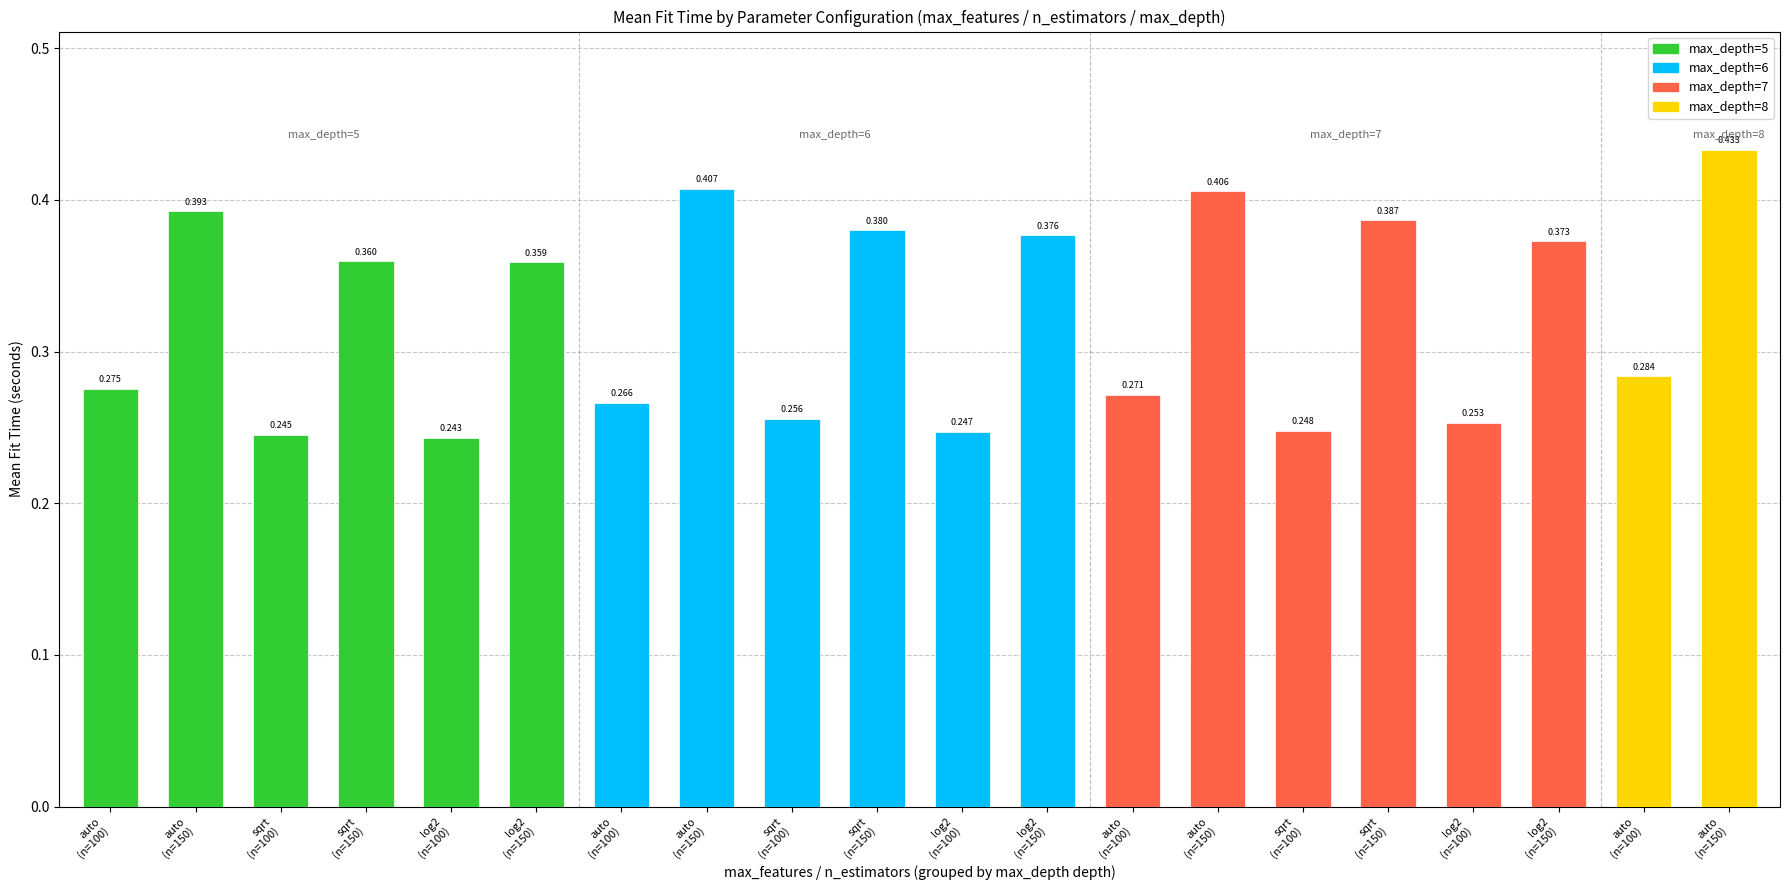

Are the bars grouped side by side (vs. stacked)?

No